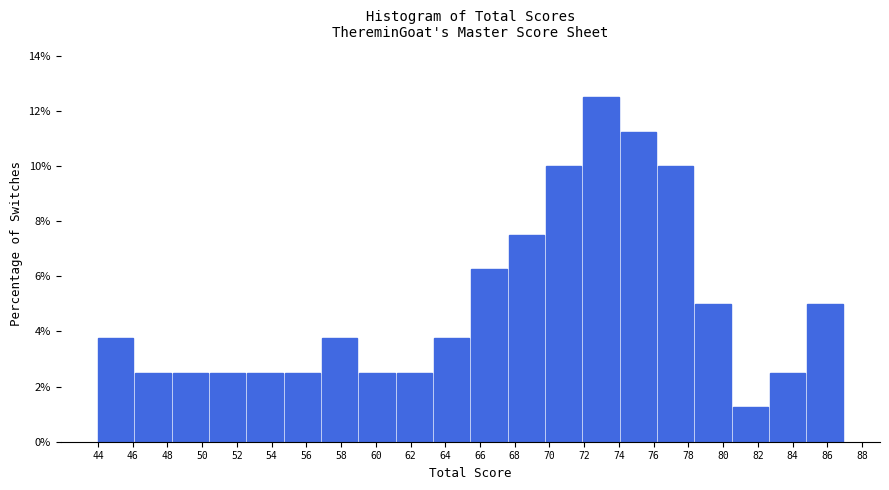

Which range on the x-axis has the tallest bar?

71.95 to 74.10